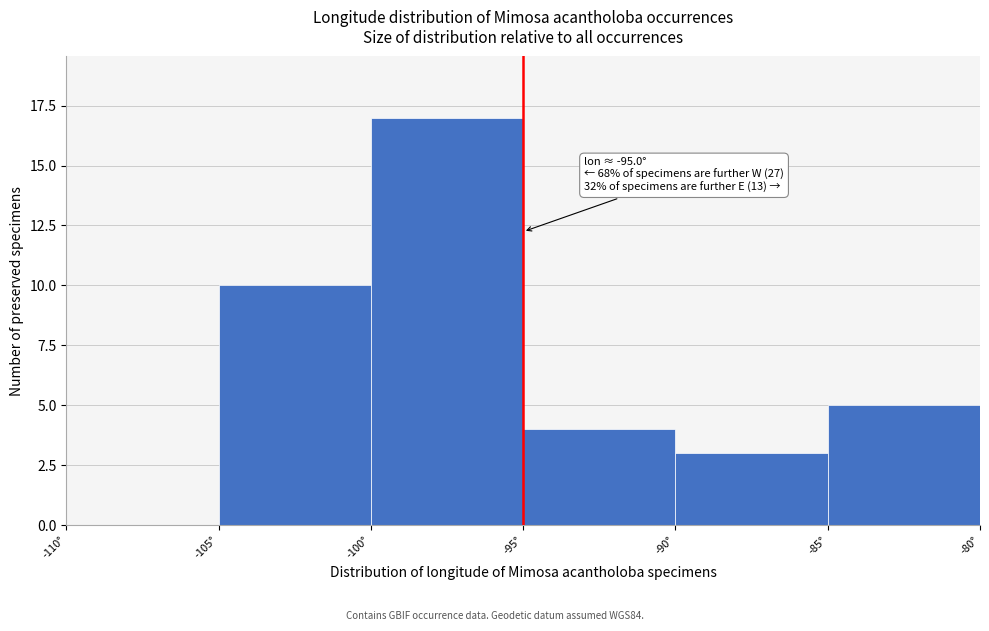

Which range on the x-axis has the tallest bar?

-100 to -95